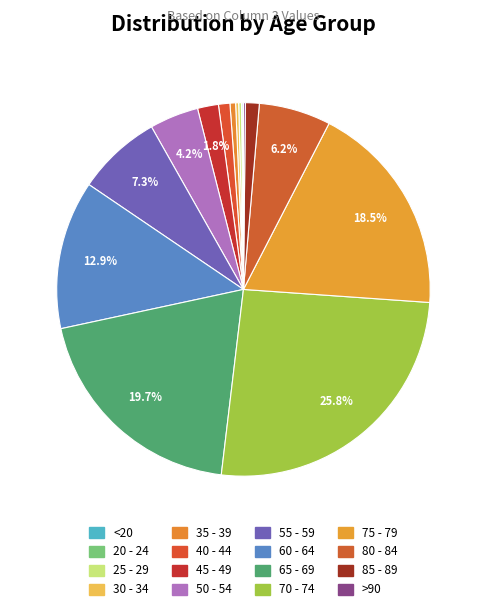

Is the sum of 30 - 34 and 20 - 24 greater than half?

No